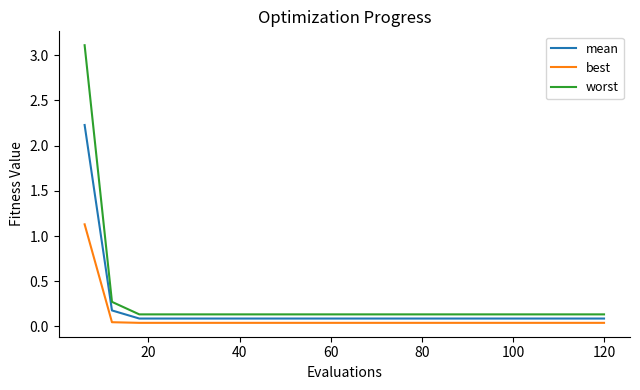

True or false: best and worst cross at least once.

False